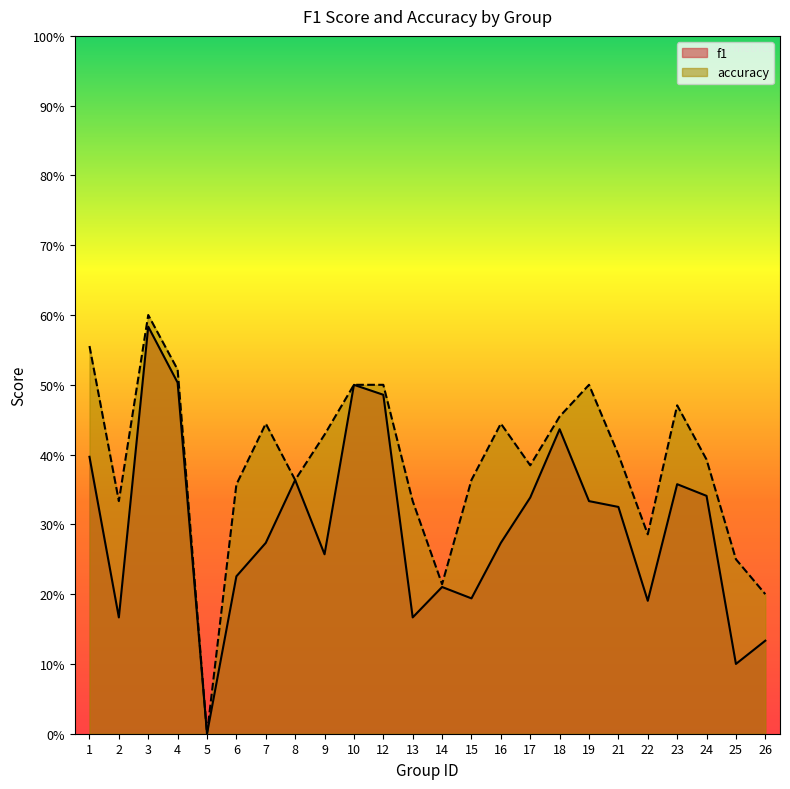

Reading left to right, what are all the values shown in this chart?

f1: 0.4	0.2	0.6	0.5	0.0	0.2	0.3	0.4	0.3	0.5	0.5	0.2	0.2	0.2	0.3	0.3	0.4	0.3	0.3	0.2	0.4	0.3	0.1	0.1
accuracy: 0.6	0.3	0.6	0.5	0.0	0.4	0.4	0.4	0.4	0.5	0.5	0.3	0.2	0.4	0.4	0.4	0.5	0.5	0.4	0.3	0.5	0.4	0.2	0.2